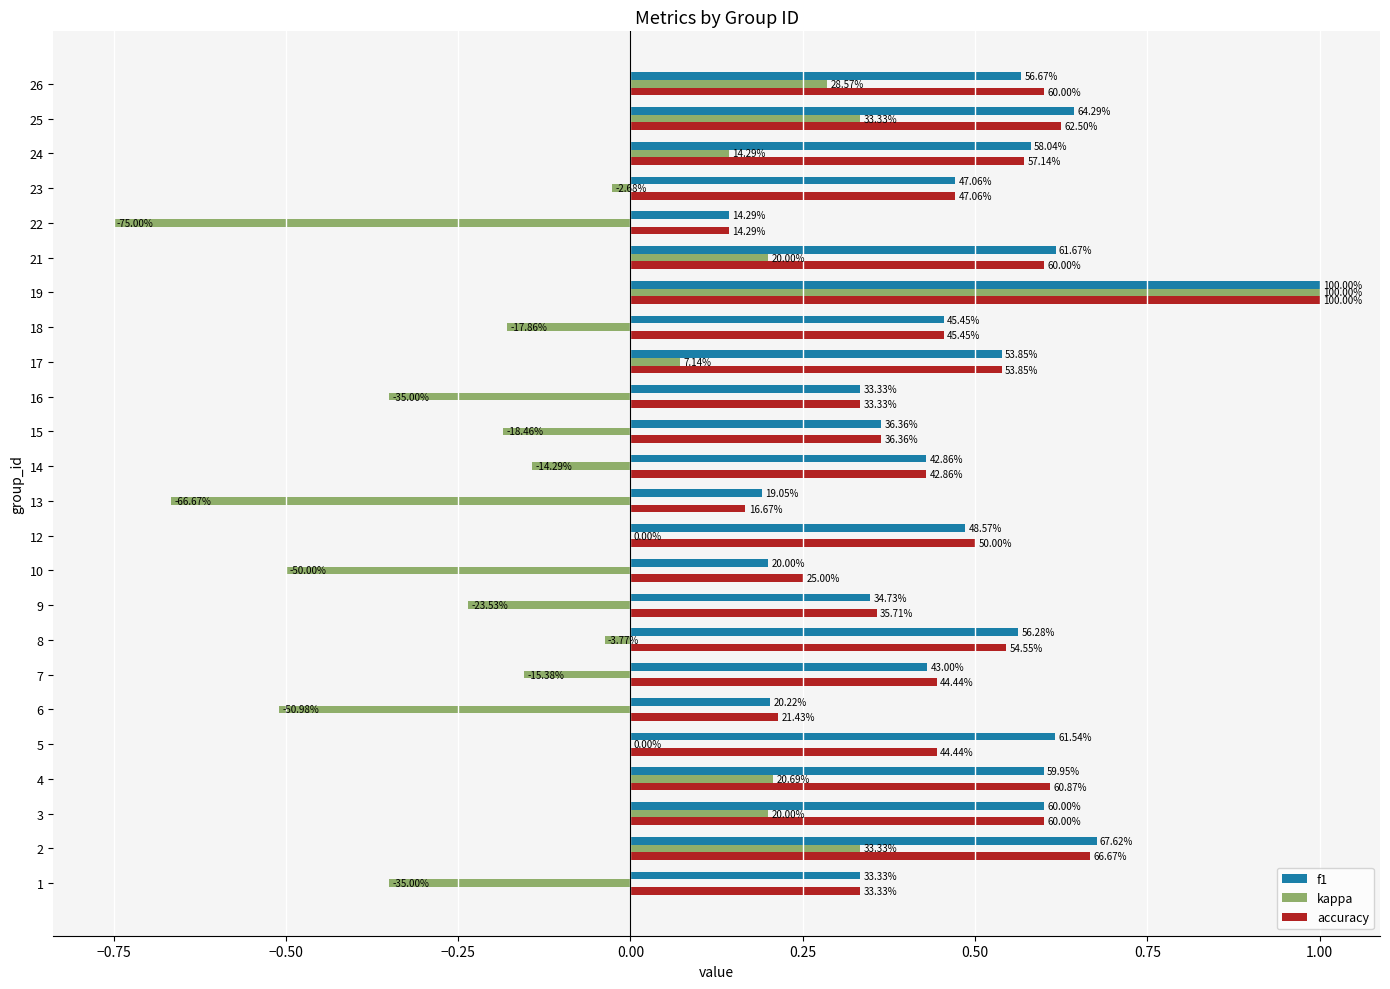

What are all the series names shown in the legend?

f1, kappa, accuracy